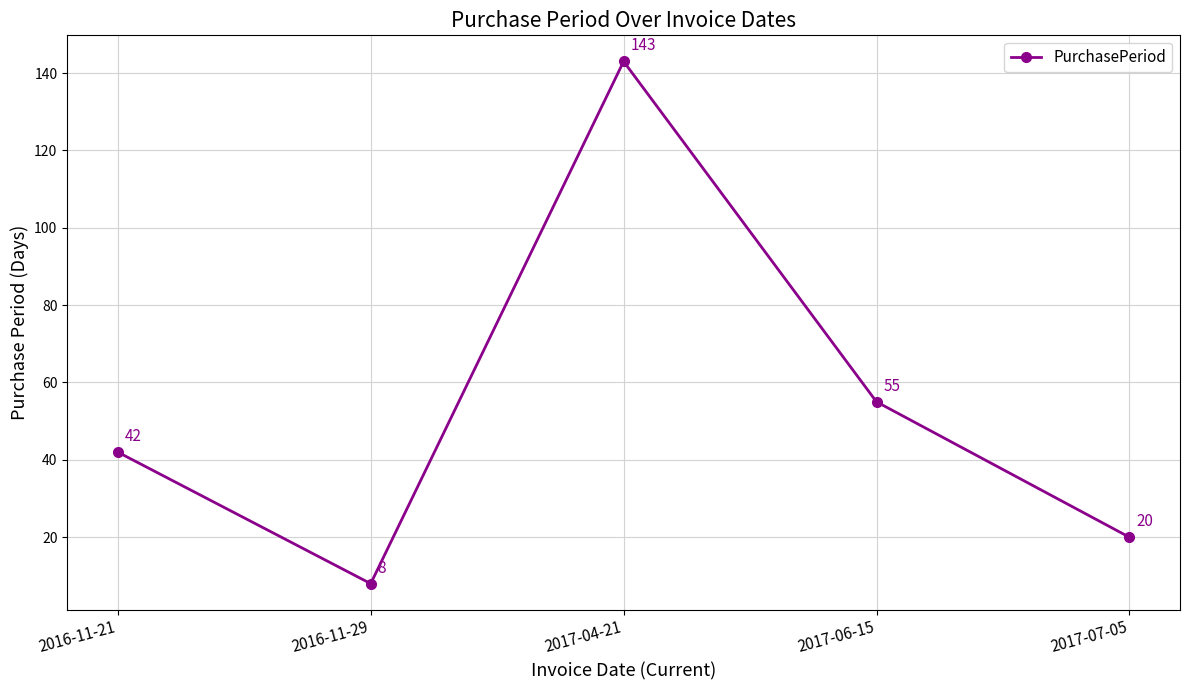

What is the maximum value shown in the chart?

143